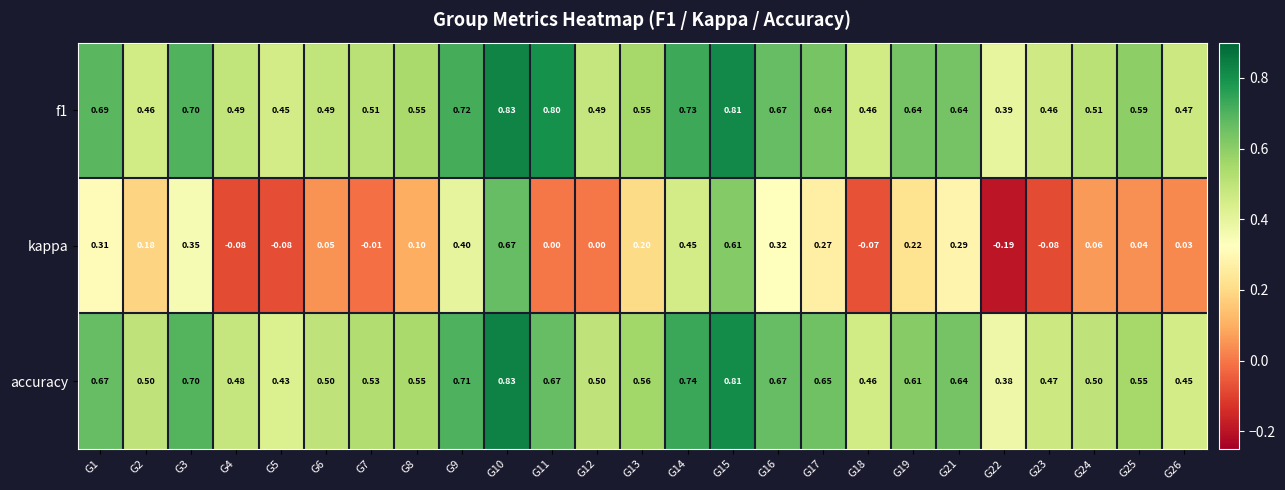

Is the value of f1 at G25 greater than the value of accuracy at G2?

Yes